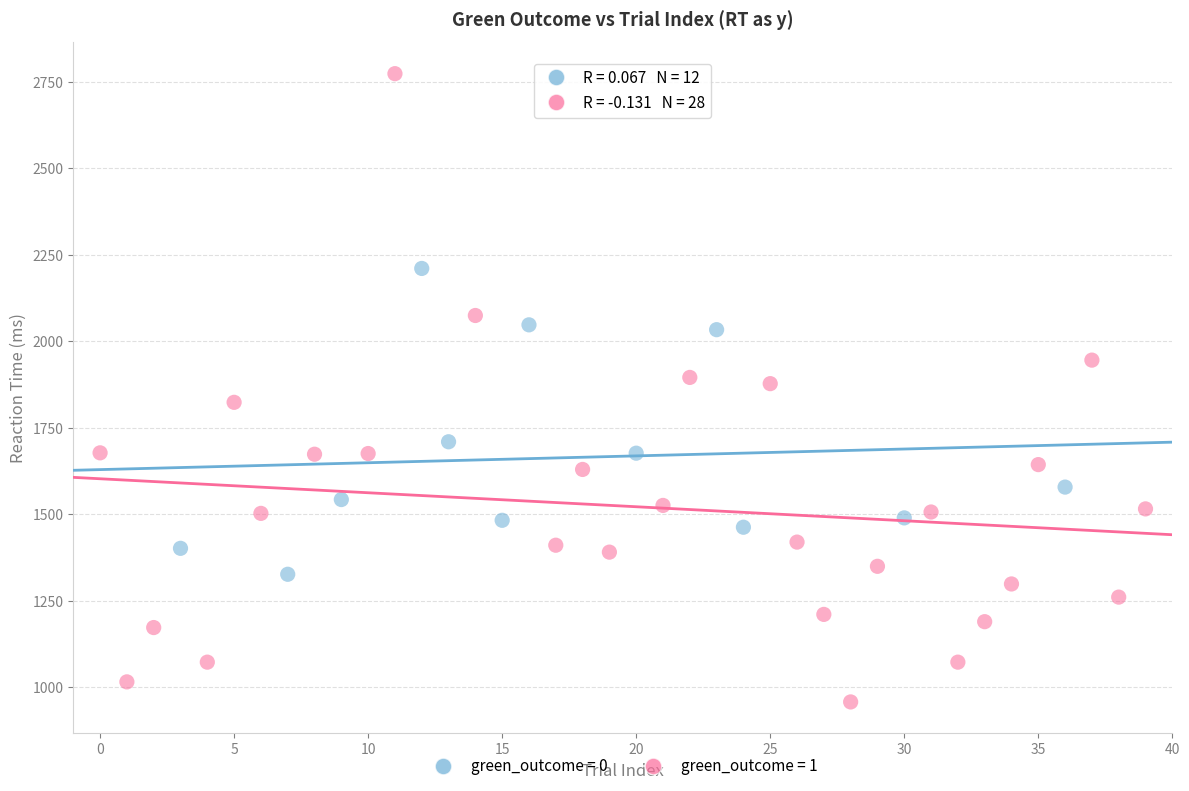

Which series contains the highest Y value?

green_outcome = 1